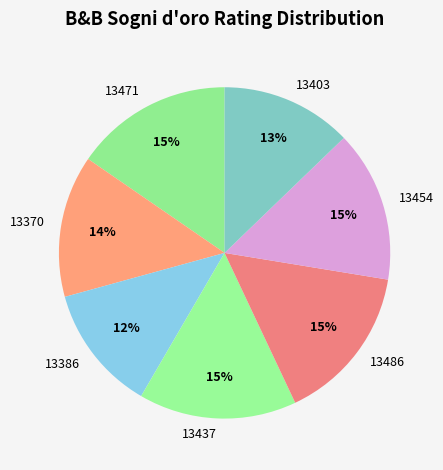

Is it true that 13403 is 18% of the pie?

False